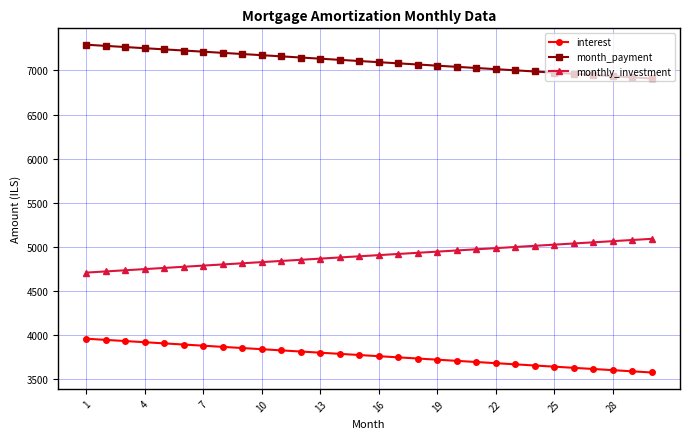

Does the chart have visible grid lines?

Yes